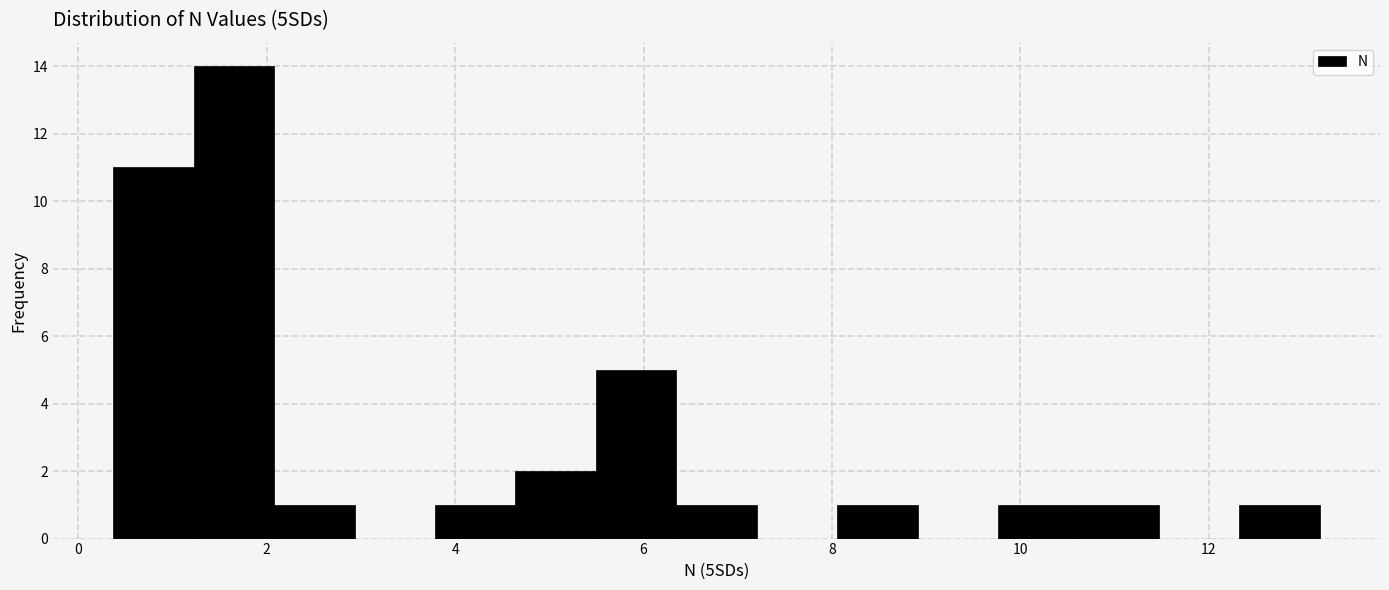

Reading left to right, list every bar in this chart as the range it spans on the x-axis followed by its height. Neither the bar edges nor the heights are printed on the chart, so give them approximately, as read against the axes.

0.4 to 1.2: 11
1.2 to 2.0: 14
2.0 to 3.0: 1
3.0 to 3.8: 0
3.8 to 4.6: 1
4.6 to 5.4: 2
5.4 to 6.4: 5
6.4 to 7.2: 1
7.2 to 8.0: 0
8.0 to 9.0: 1
9.0 to 9.8: 0
9.8 to 10.6: 1
10.6 to 11.4: 1
11.4 to 12.4: 0
12.4 to 13.2: 1